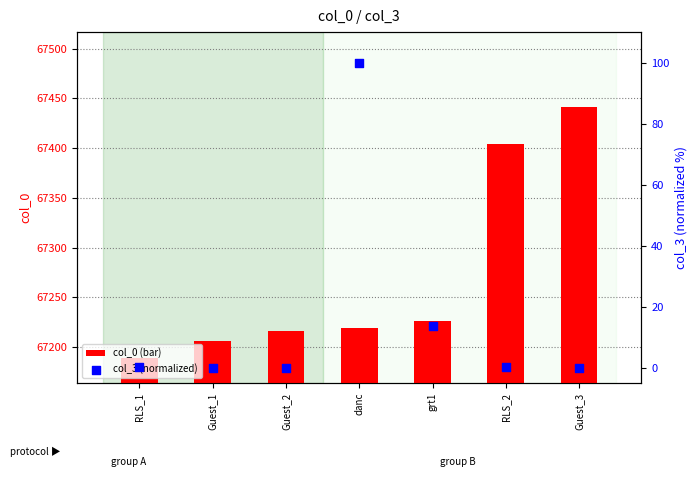

At how many categories does at least one series exceed 61719?

7